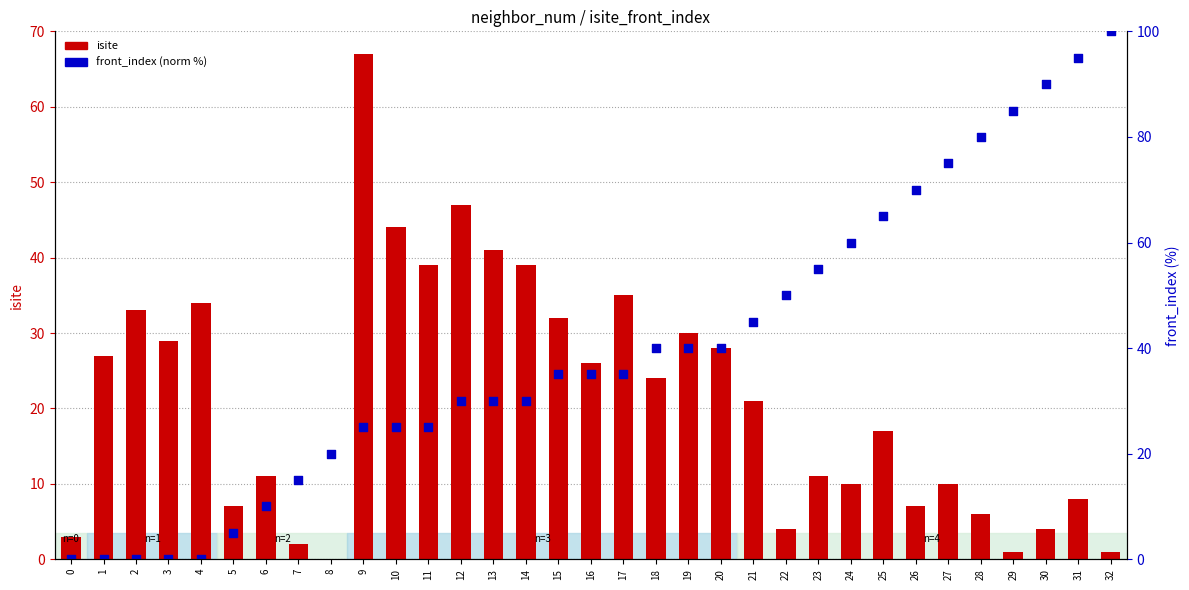

Which series has the largest Y range (max minus min)?

front_index (normalized)